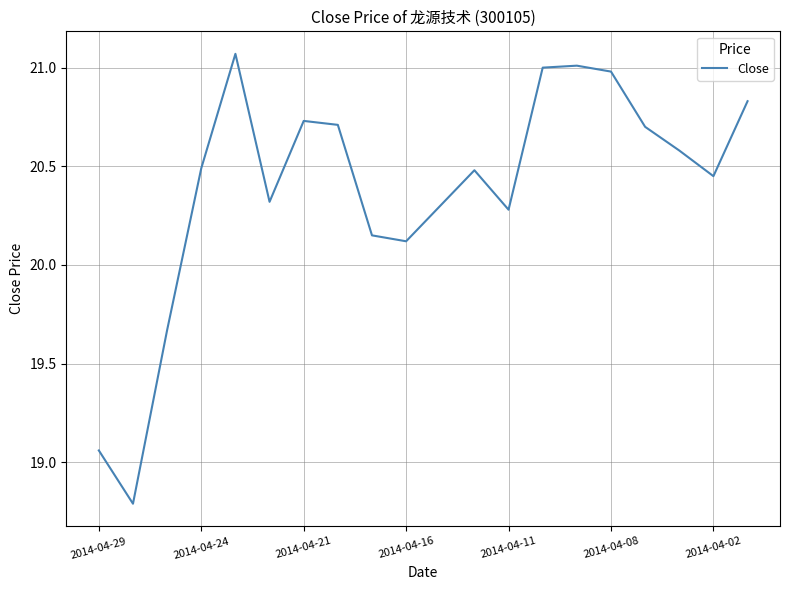

What is the smallest value displayed?

18.8